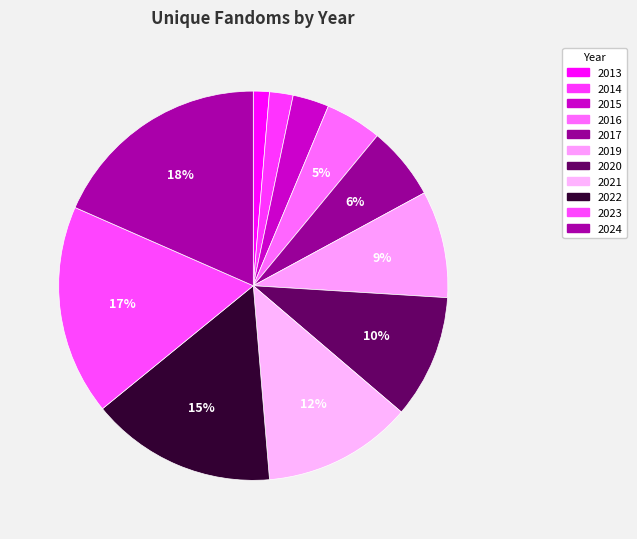

True or false: 2019 accounts for 9% of the total.

True